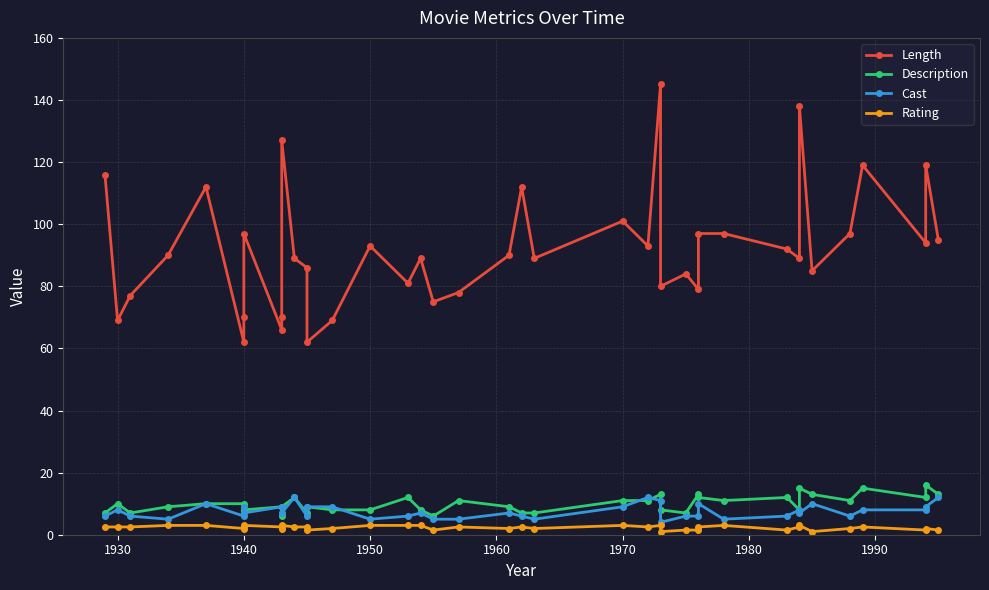

List the series in order of their peak value, lowest first.

Rating, Cast, Description, Length